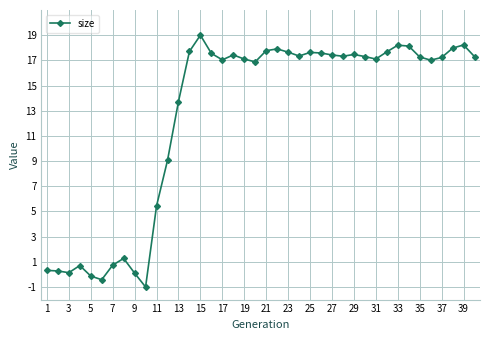

True or false: the data has more than 0 interior local peaks.

True